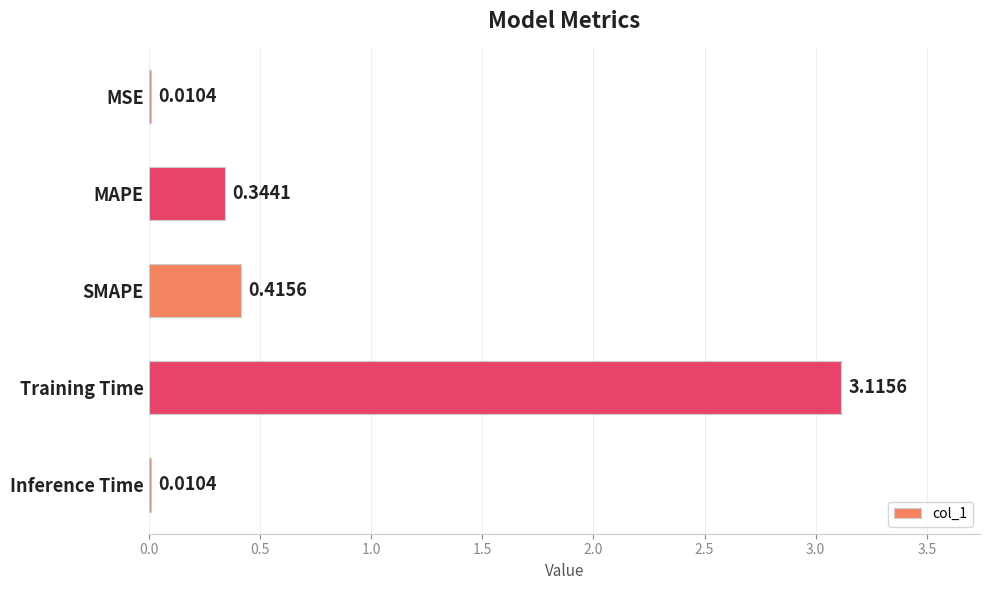

What is the change in value from MAPE to Inference Time?

-0.3